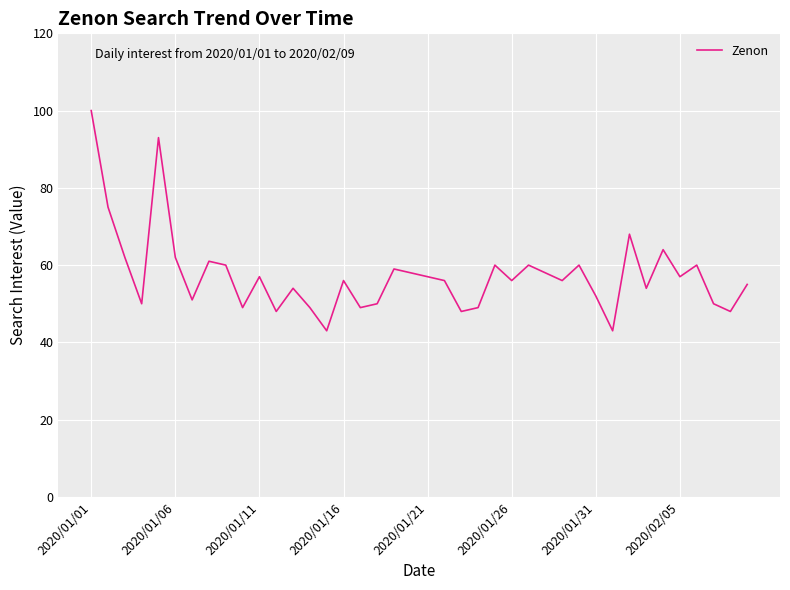

What is the minimum value shown in the chart?

43